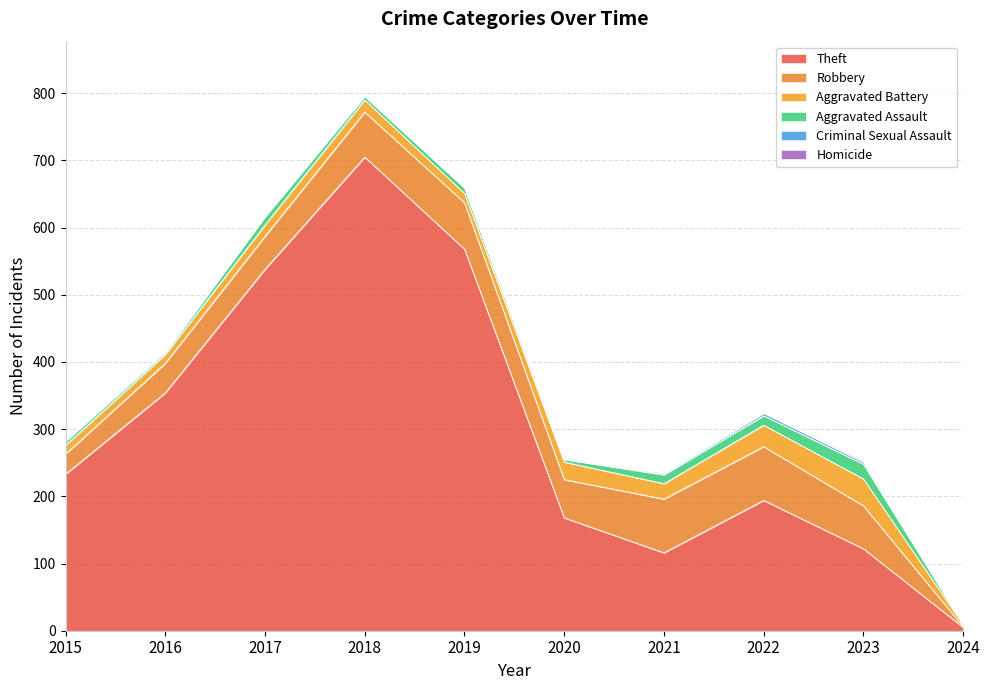

Is it true that Robbery equals 44 at 2016?

True